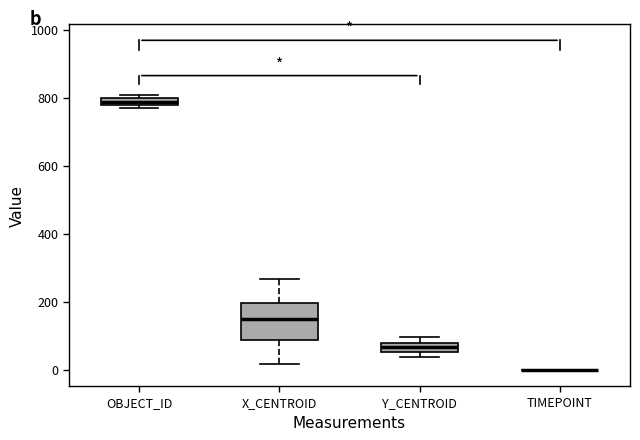

Comparing the boxes themselves (not the whiskers), which one is the tallest?

X_CENTROID